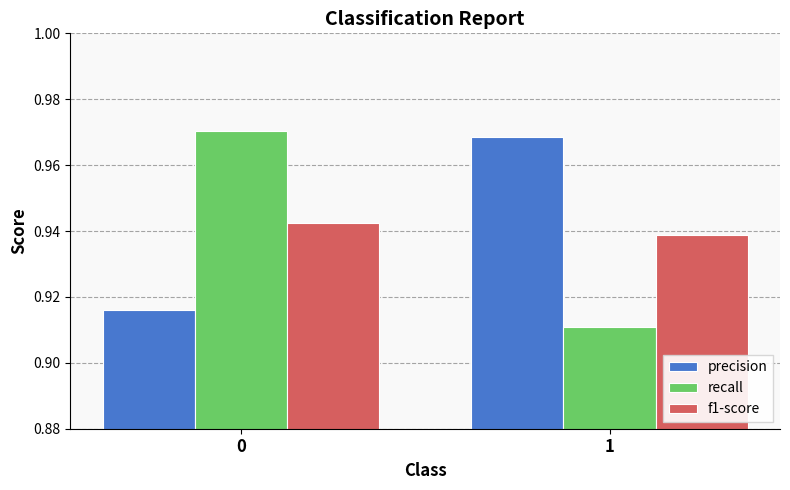

What is the spread (max minus min) of values at 0?

0.1